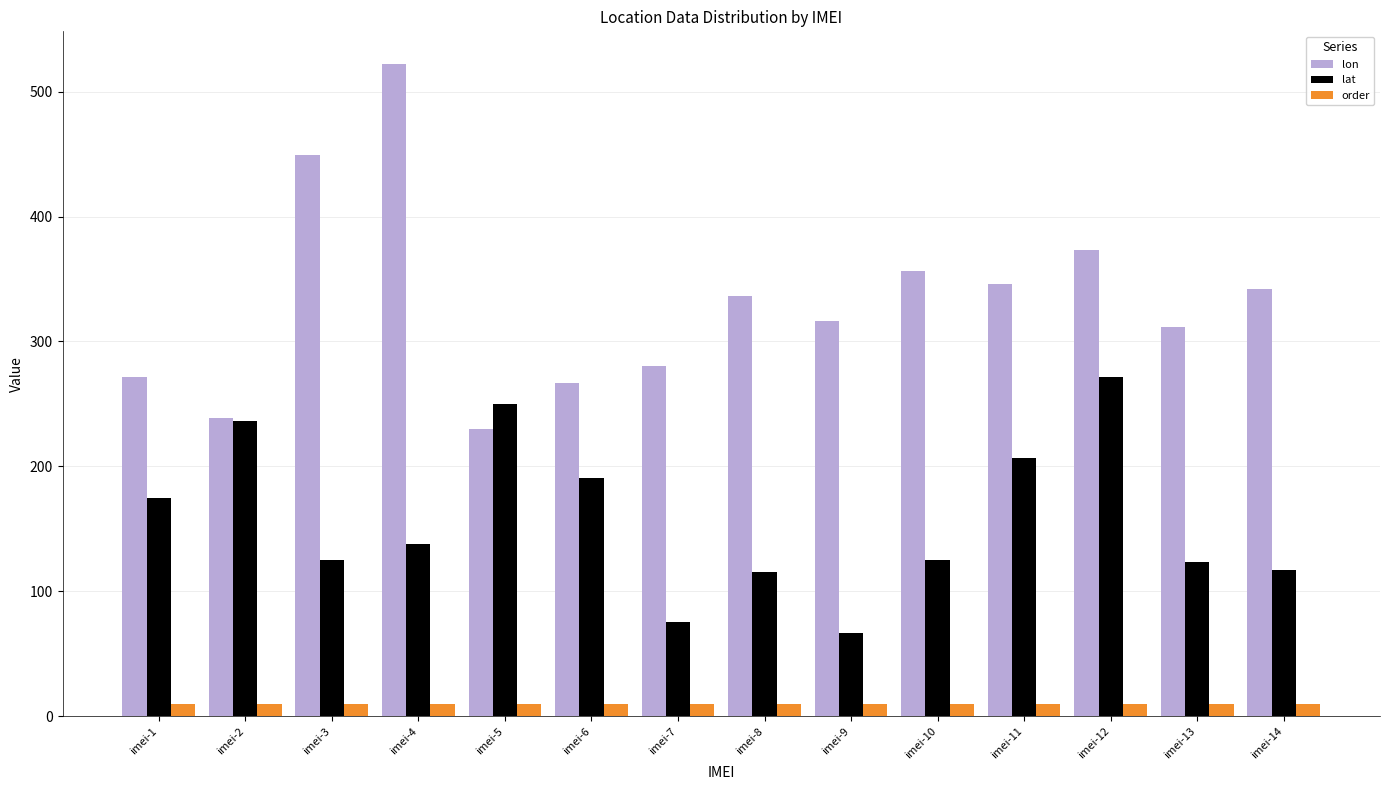

Where is lat nearest to the value 168?

imei-1